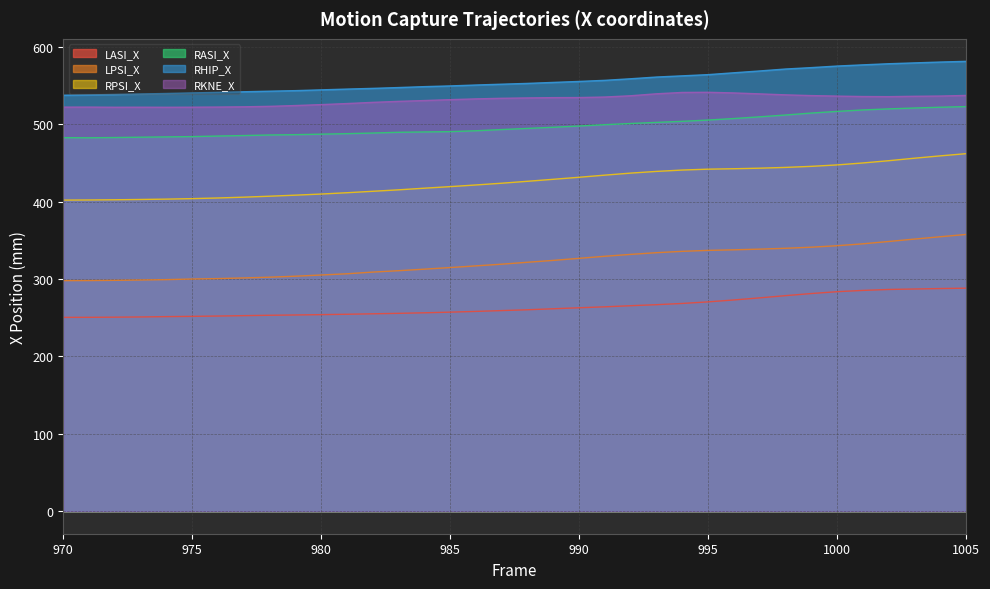

How many distinct data groups are displayed?

6